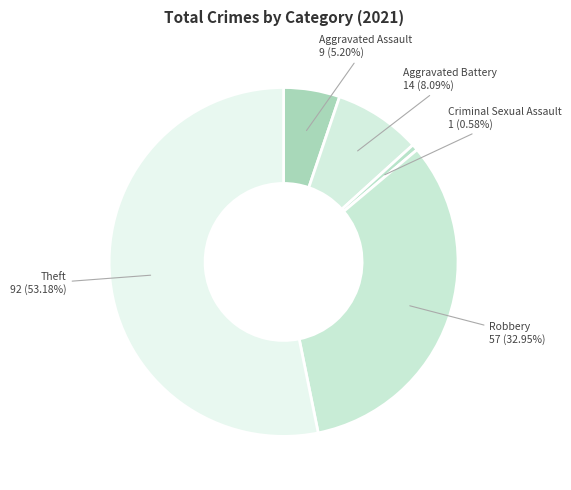

To the nearest percent, what is the difference between the largest and smallest slice percentages?

53%